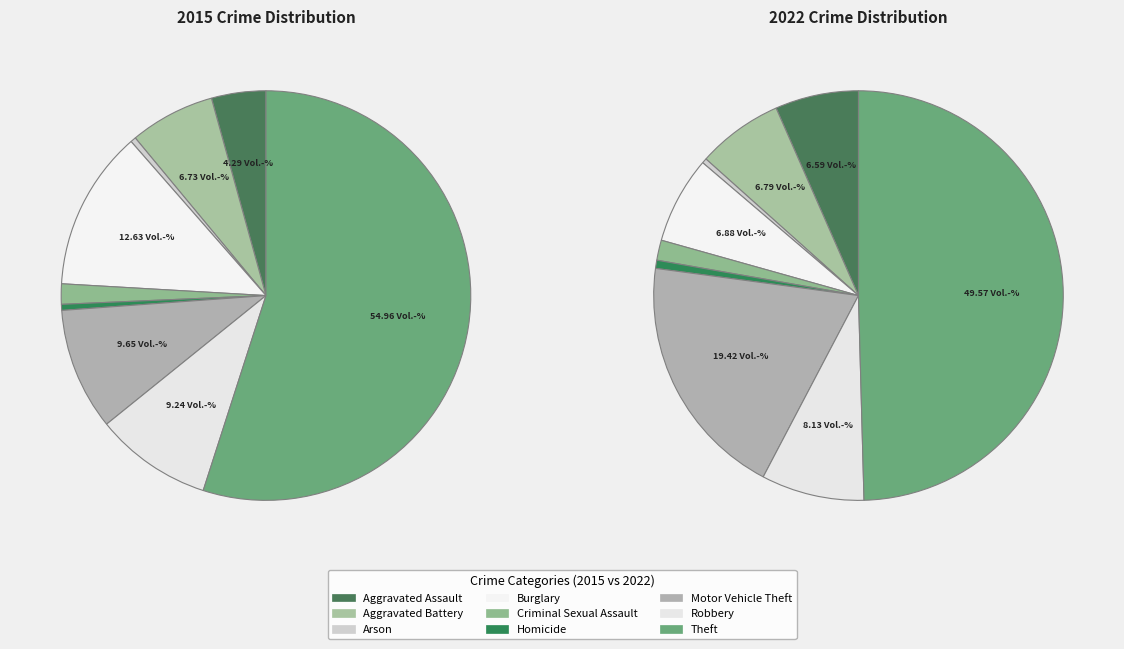

The Motor Vehicle Theft slice represents 1% of the pie. True or false?

False